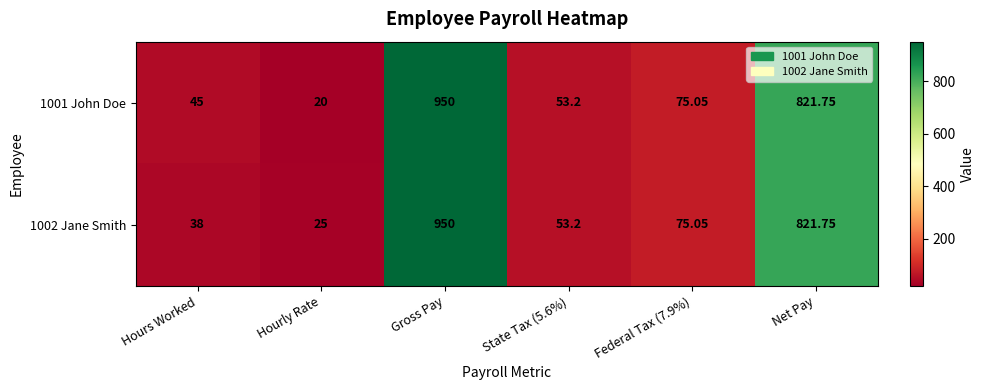

Is the value of 1001 John Doe at Federal Tax (7.9%) greater than the value of 1002 Jane Smith at Hours Worked?

Yes